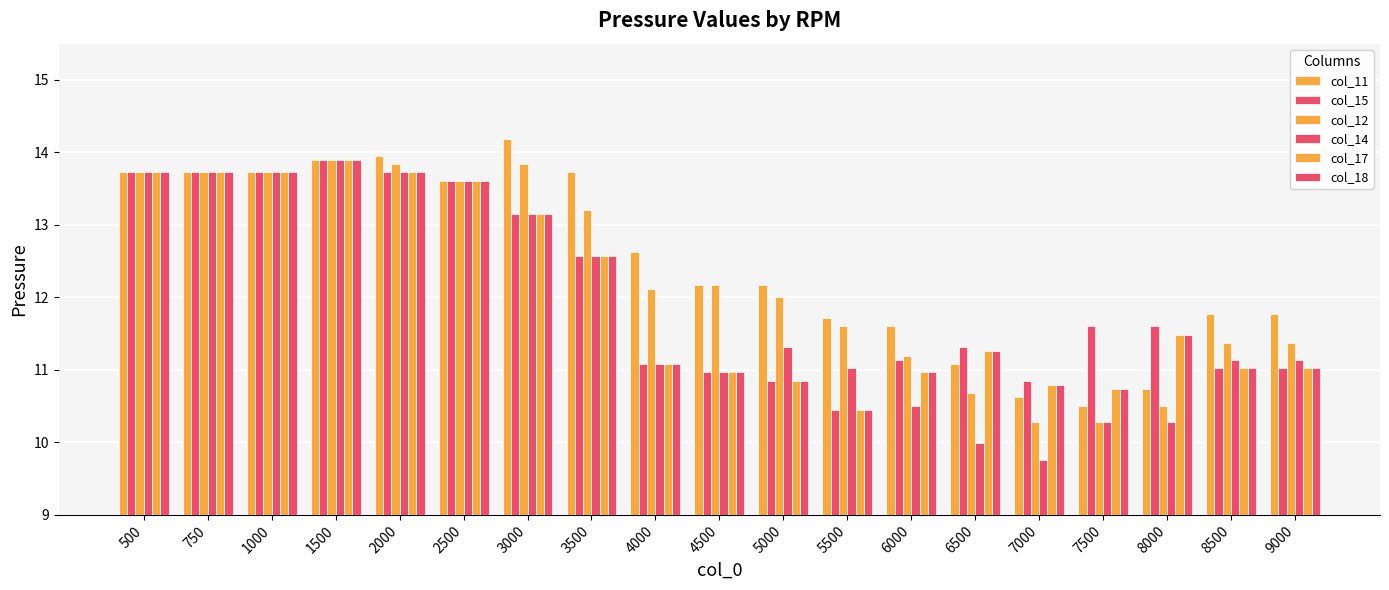

How many bars are there in each group?

6